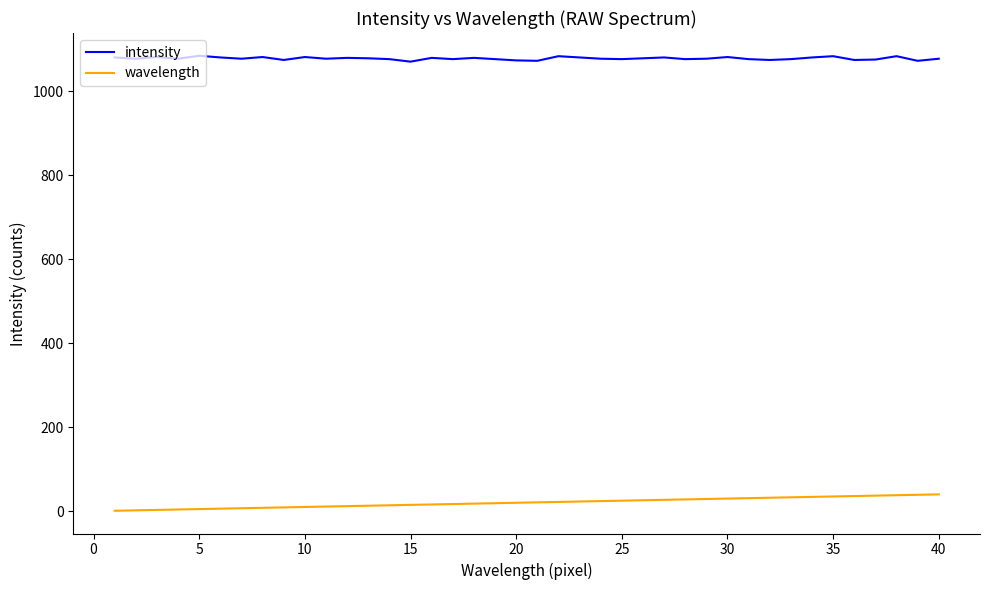

True or false: intensity and wavelength cross at least once.

False